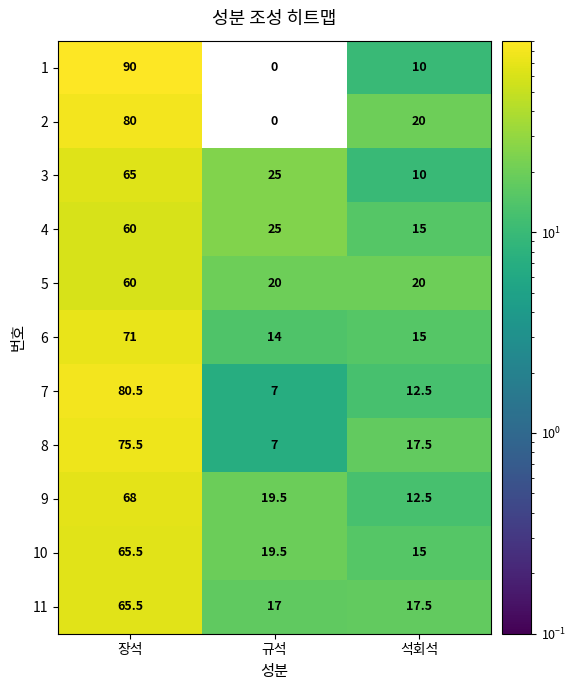

At which category is the sum across all series the highest?

장석